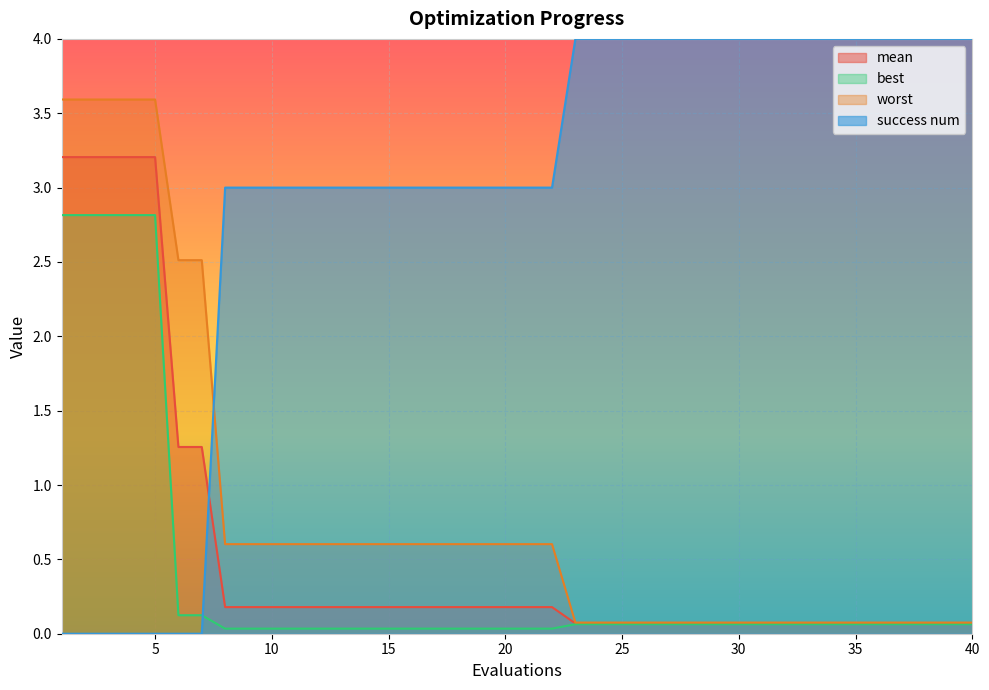

What is the approximate value of success num at 40?

4.0